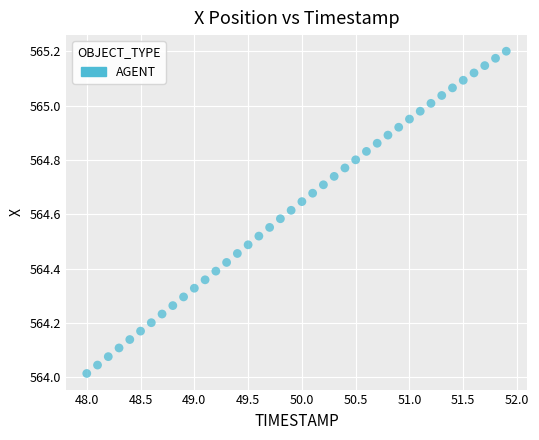

What is the range of Y values (max minus min)?

1.2